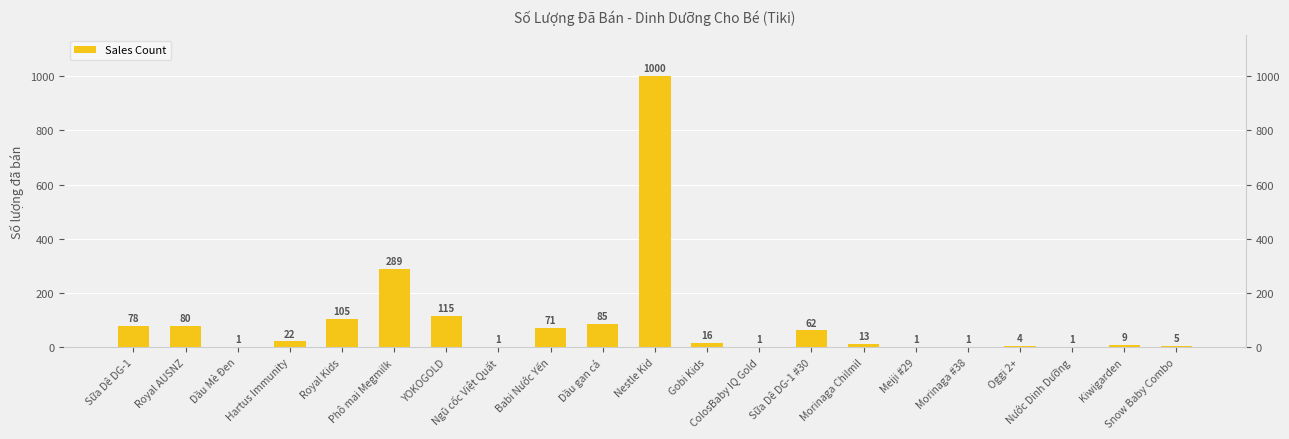

Which has a higher value, Babi Nước Yến or Morinaga #38?

Babi Nước Yến